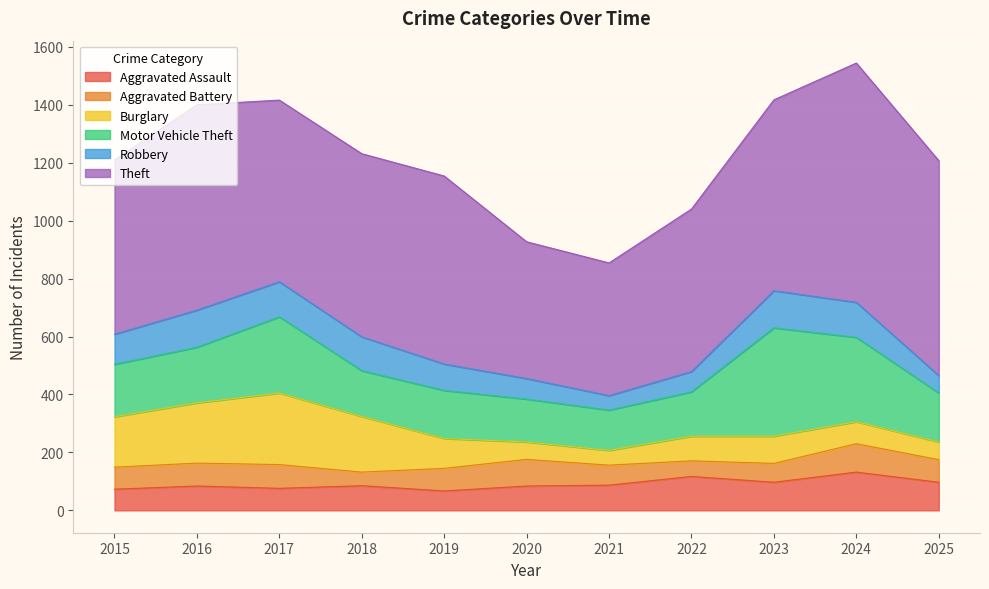

Read the Burglary value at 2015, to the nearest 5.

175